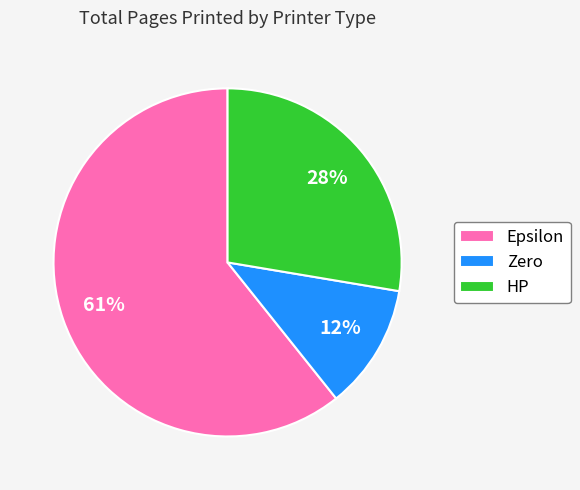

Is HP the majority of the pie?

No